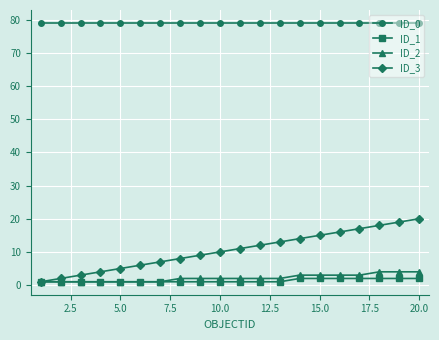

How many distinct data groups are displayed?

4